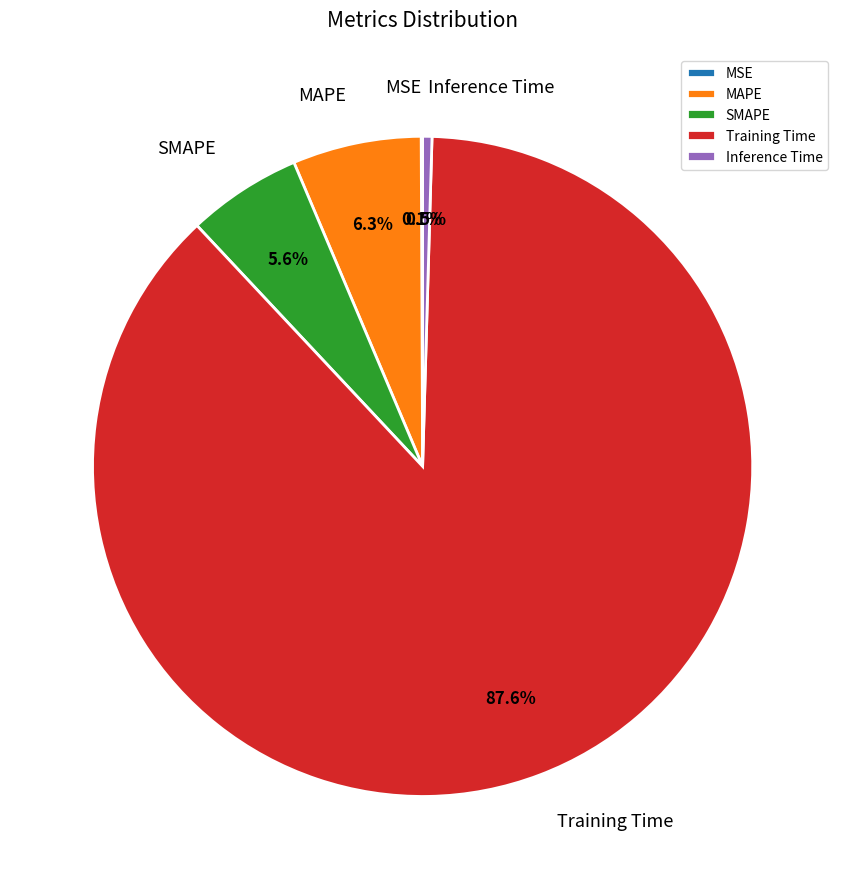

To the nearest percent, what is the difference between the largest and smallest slice percentages?

87%